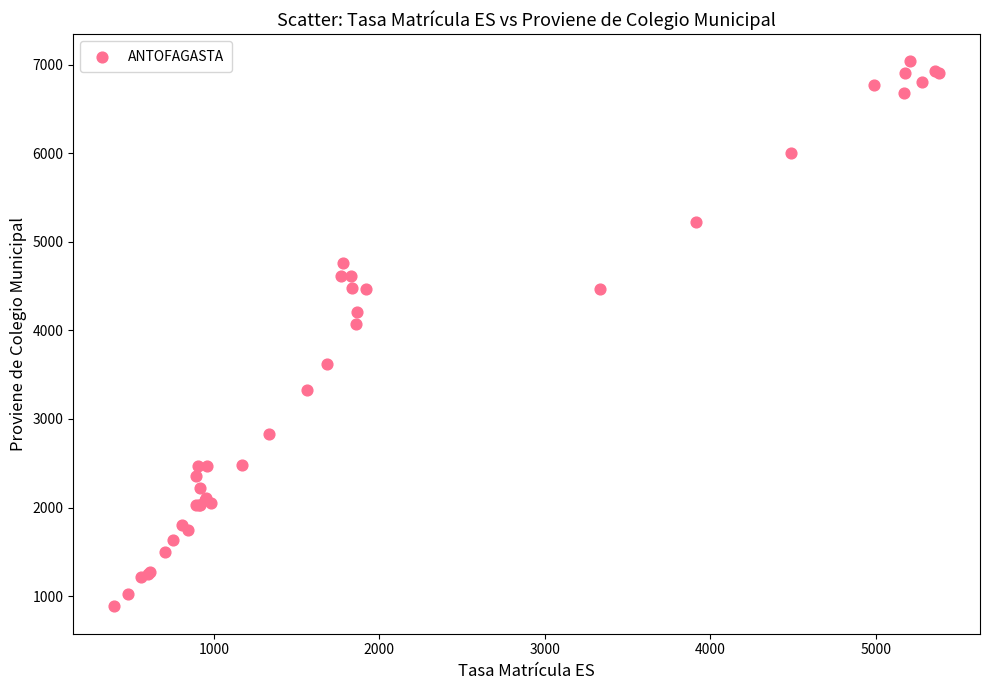

What Y value in the scatter plot is closest to 3960?

4074